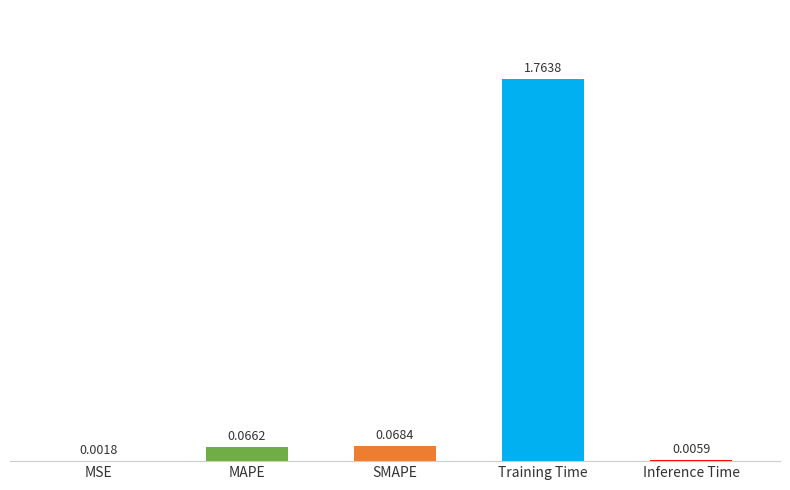

Which category has the highest value across all series?

Training Time